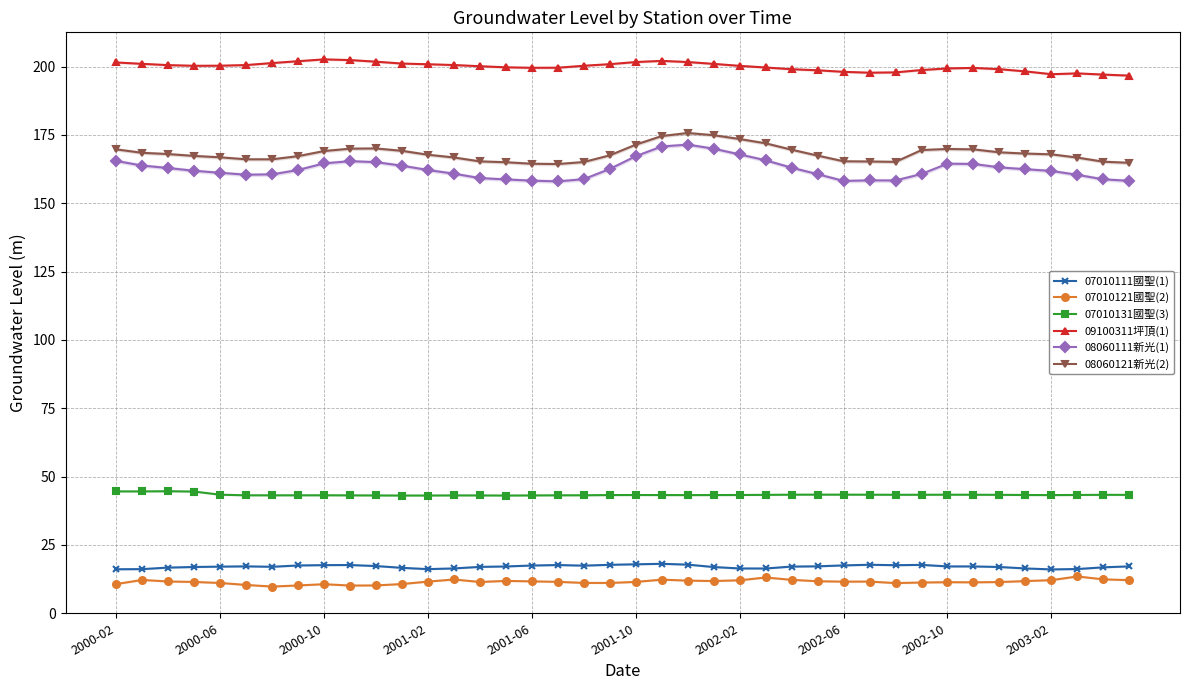

True or false: 08060111新光(1) has more than 1 interior local peaks.

True